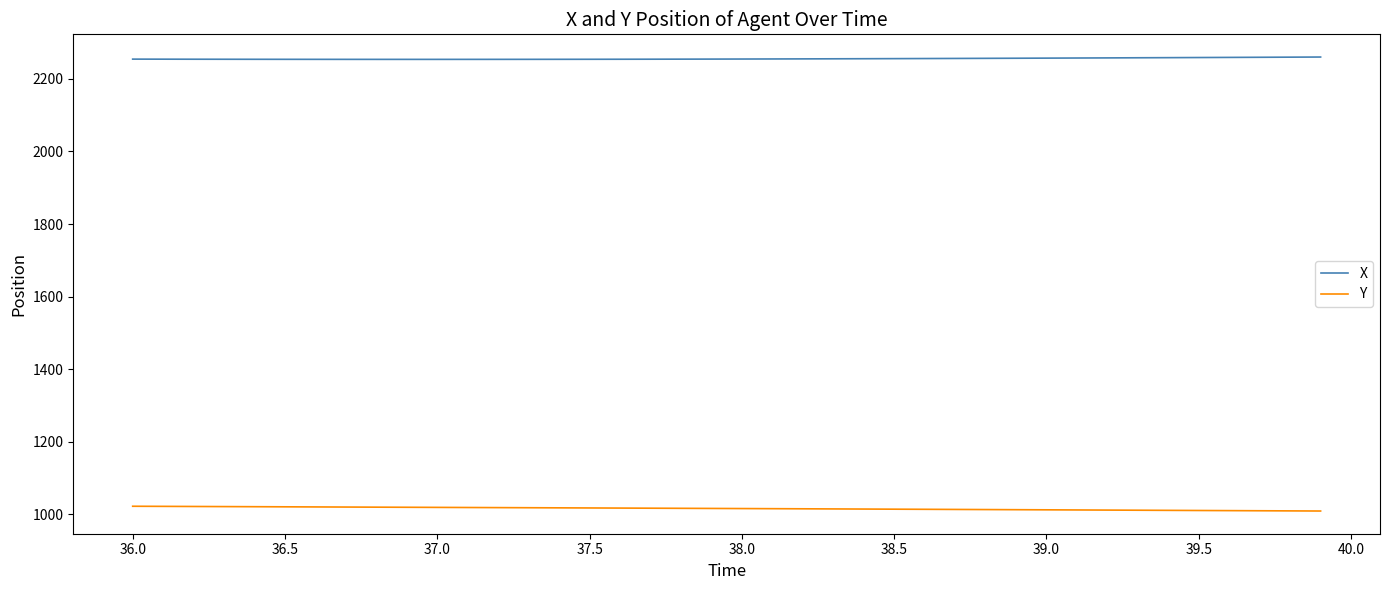

What is the minimum value shown in the chart?

1008.6